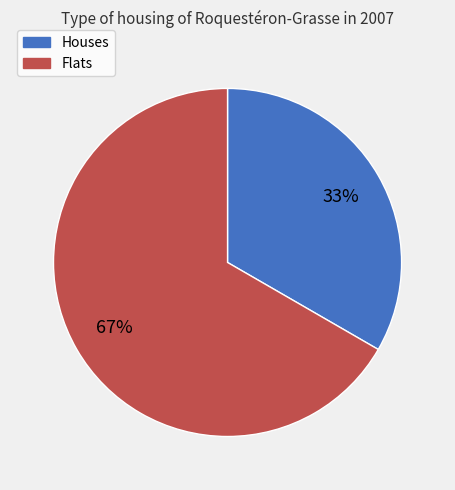

To the nearest percent, what is the combined percentage of Houses and Flats?

100%